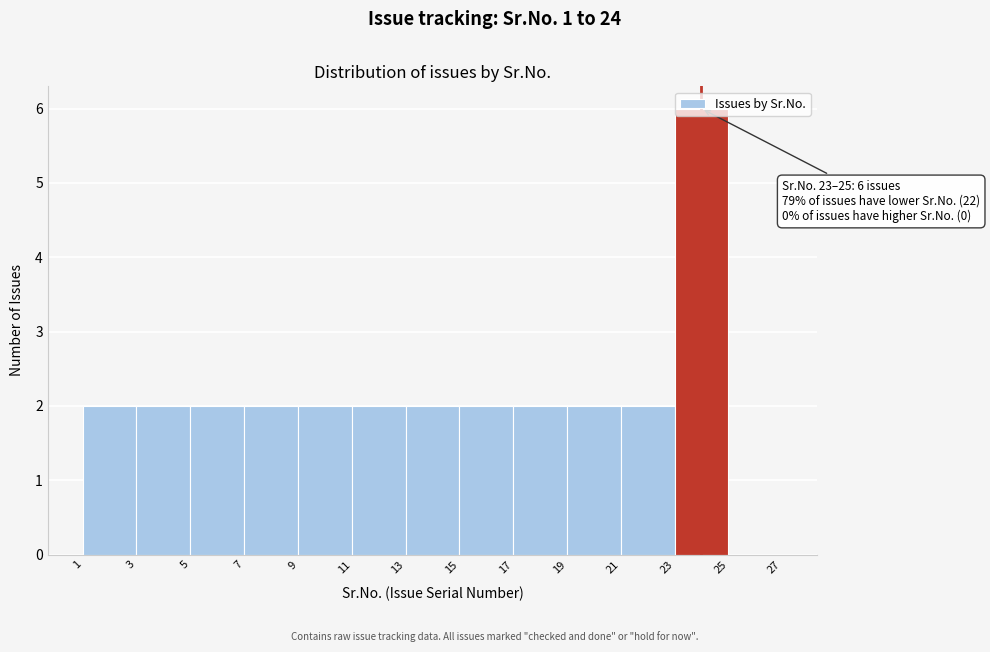

Over which range of the x-axis is the bar tallest?

23 to 25